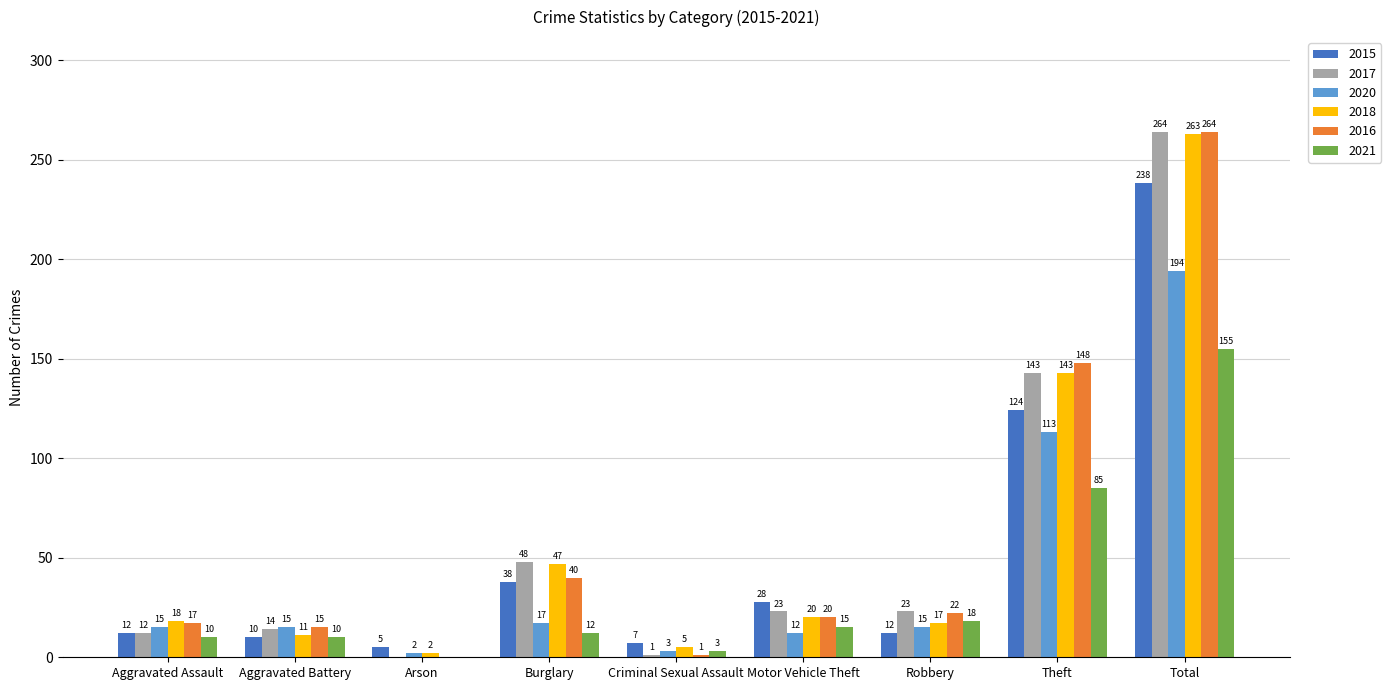

At which label is 2020 closest to 98?

Theft